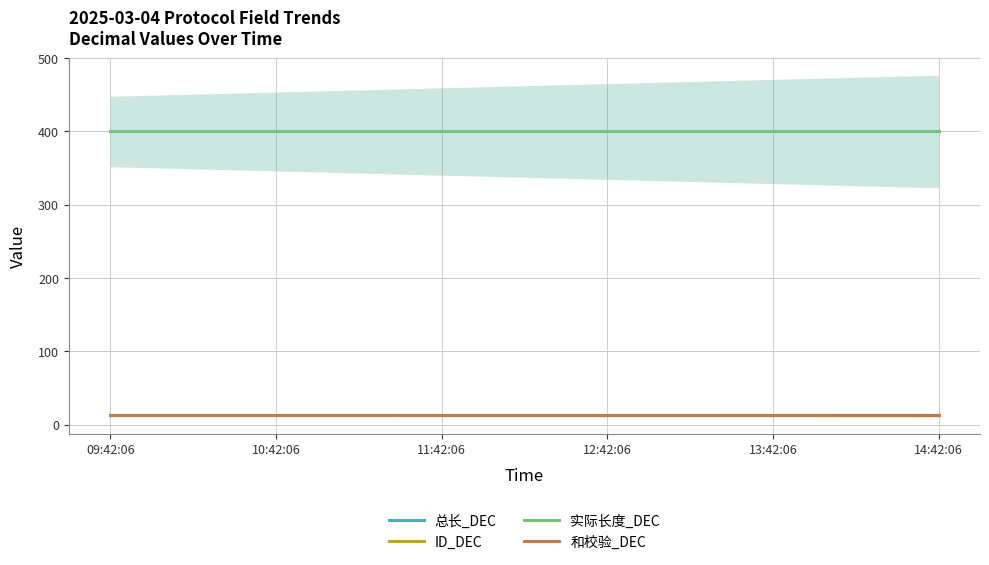

What is the total value across all series at 12:42:06?

826